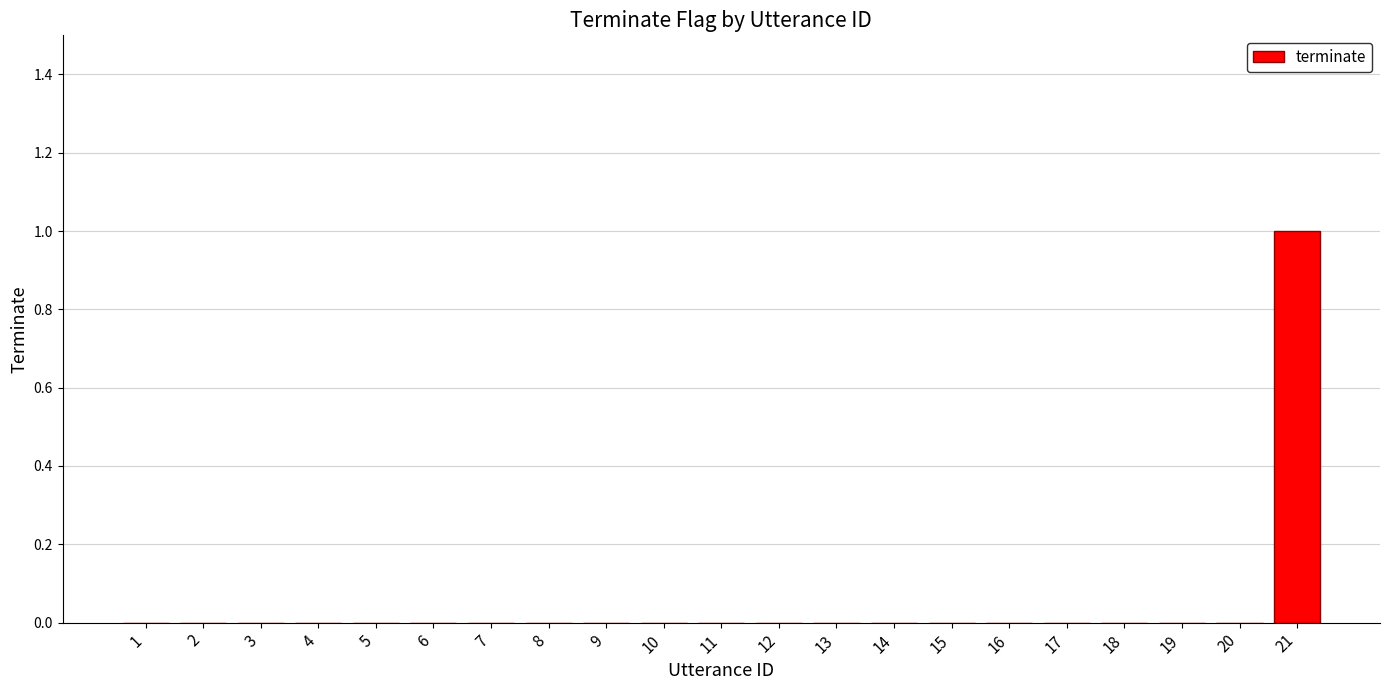

Is it true that the value at 6 is 1?

False